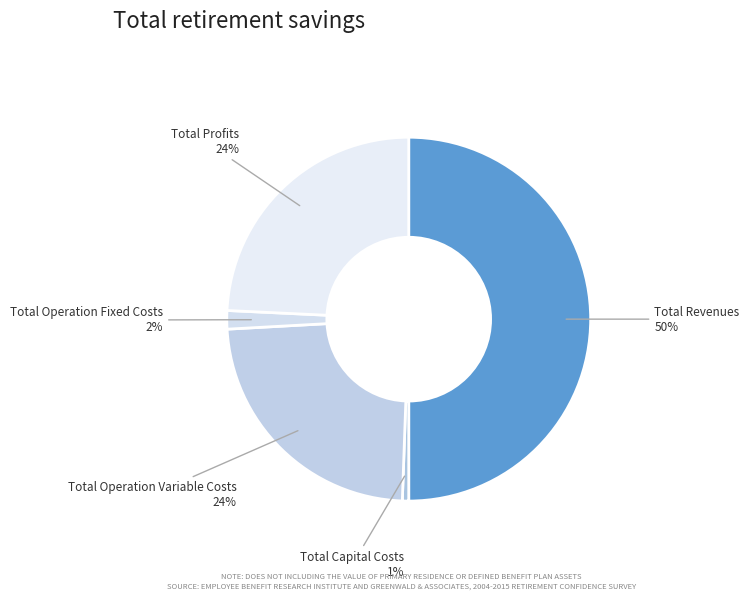

Is Total Capital Costs the majority of the pie?

No